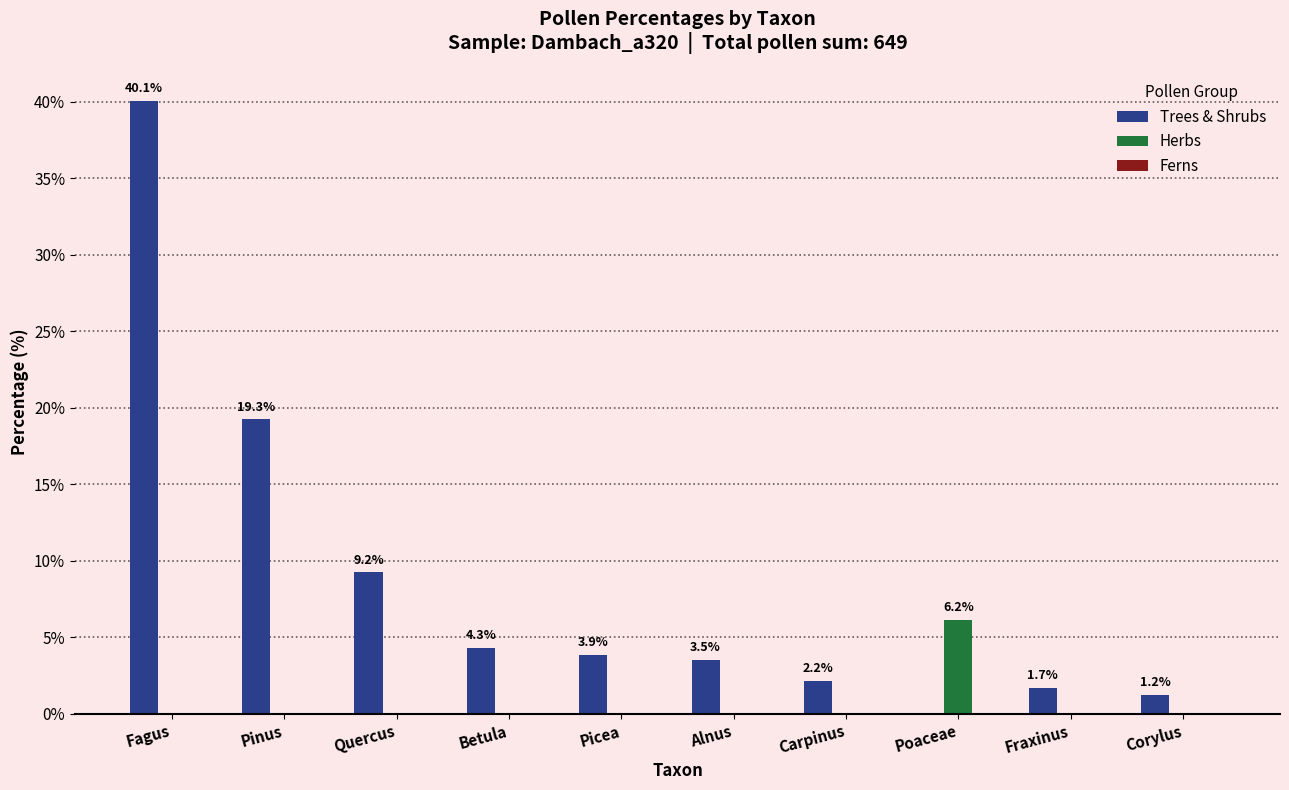

What is the highest value of the Herbs series?

6.2